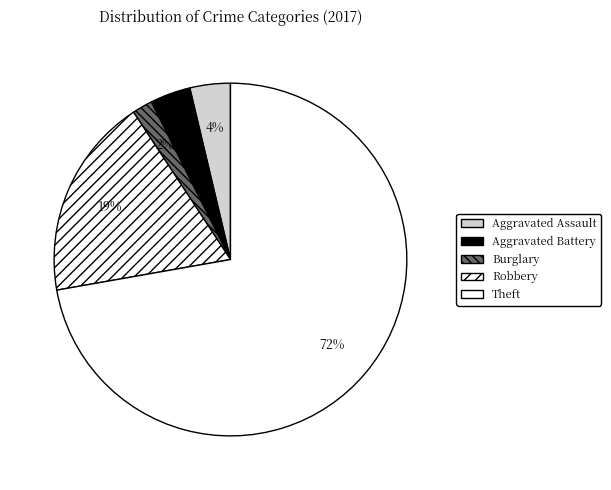

What portion of the pie excludes Burglary?

98.1%